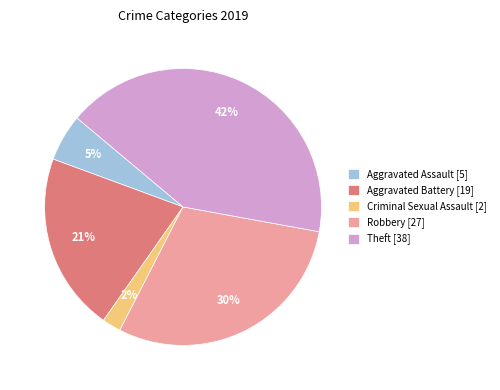

Does Criminal Sexual Assault [2] represent more than half of the total?

No